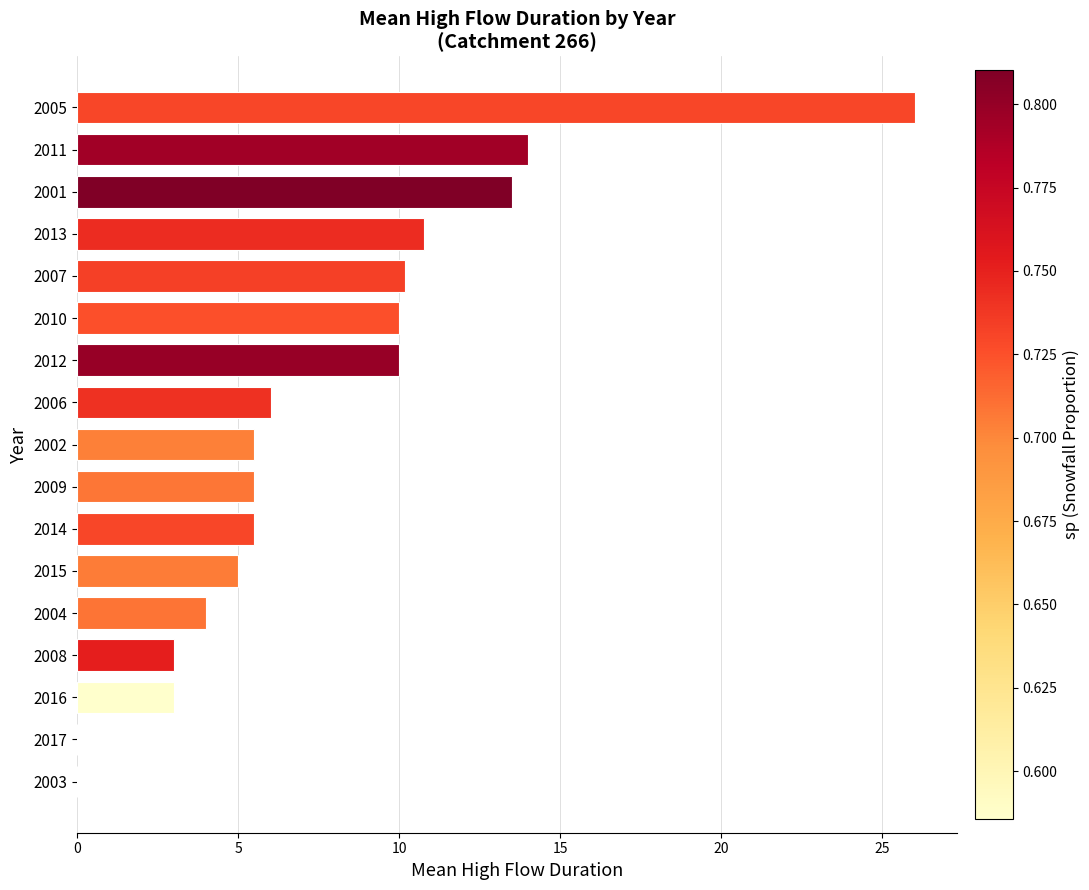

What is the average value?

7.8